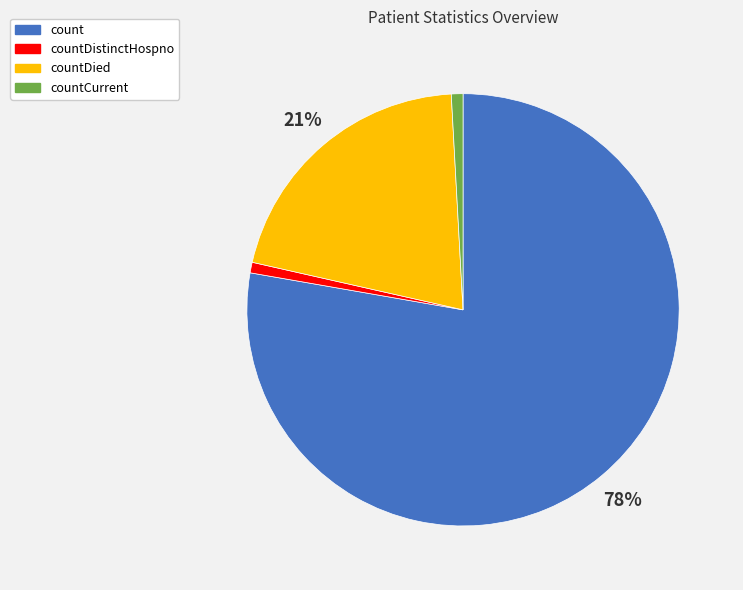

What is the majority slice?

count